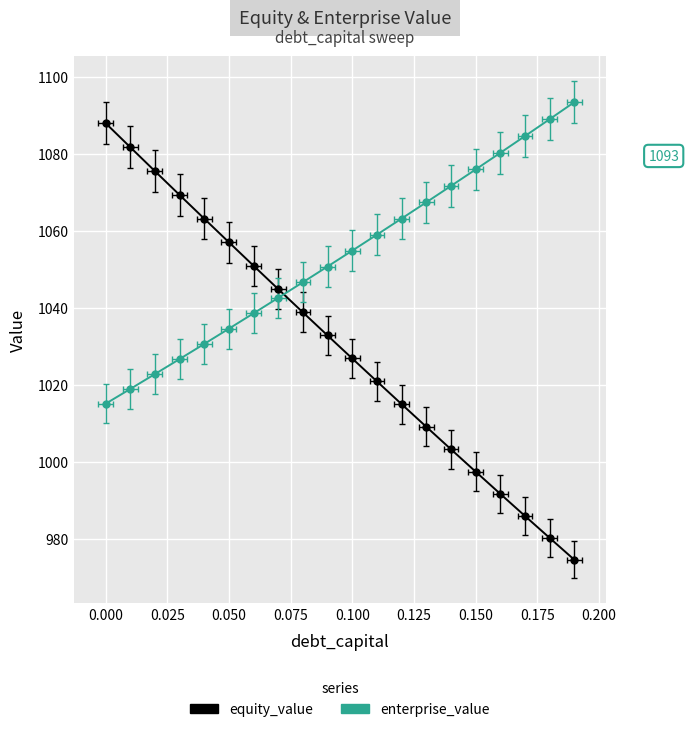

The equity_value series shows 1460.6 at 0.150. True or false?

False